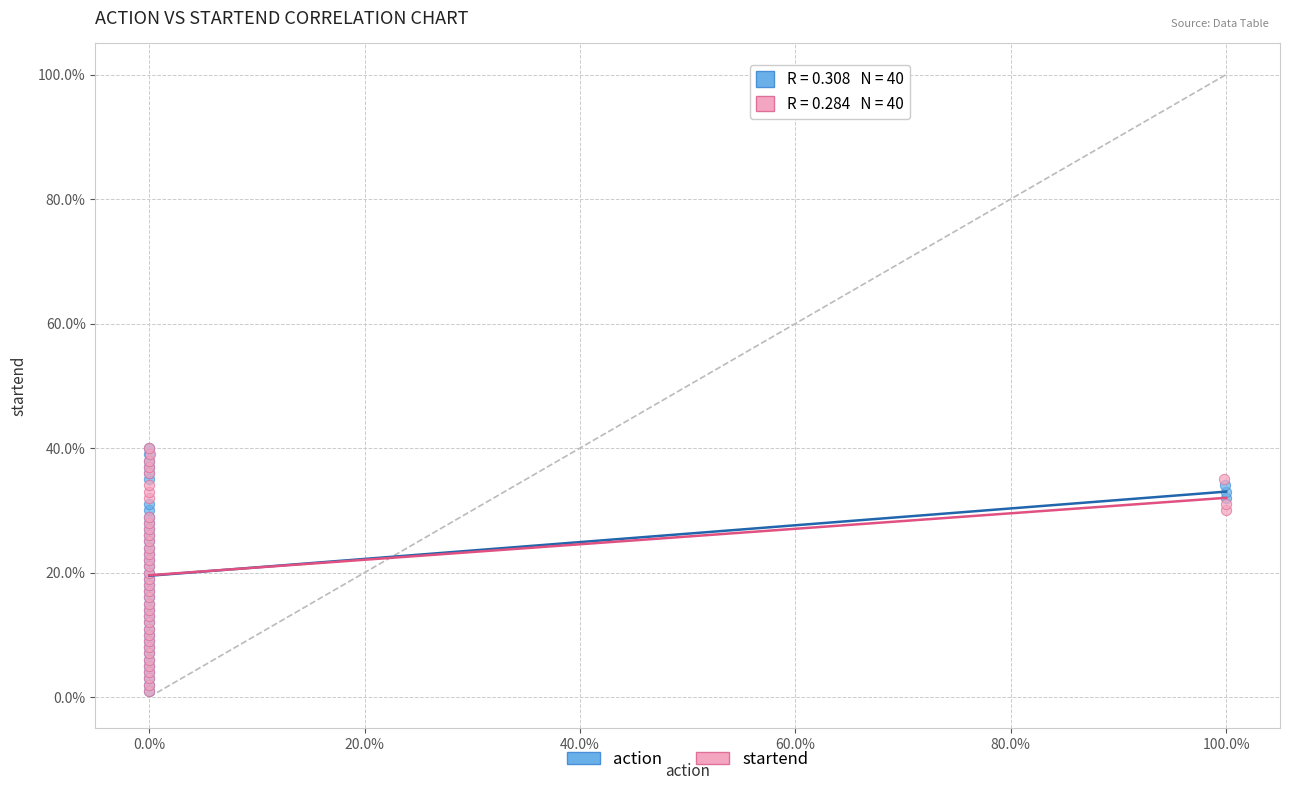

What are all the series names shown in the legend?

action, startend